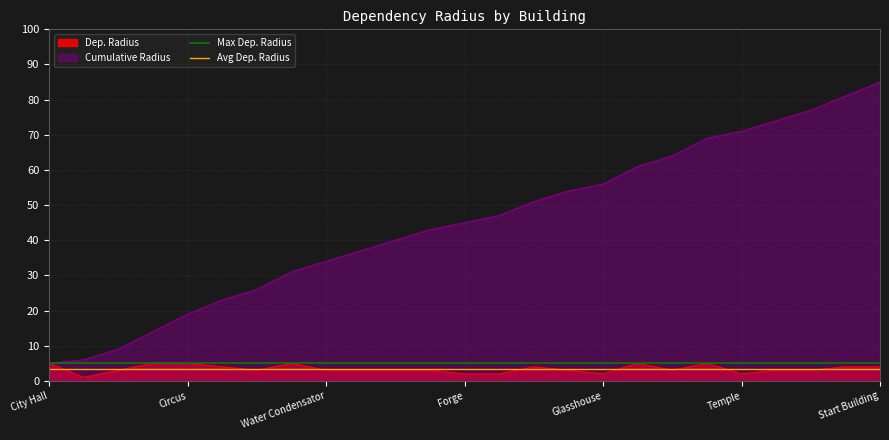

How many lines are shown in the chart?

2